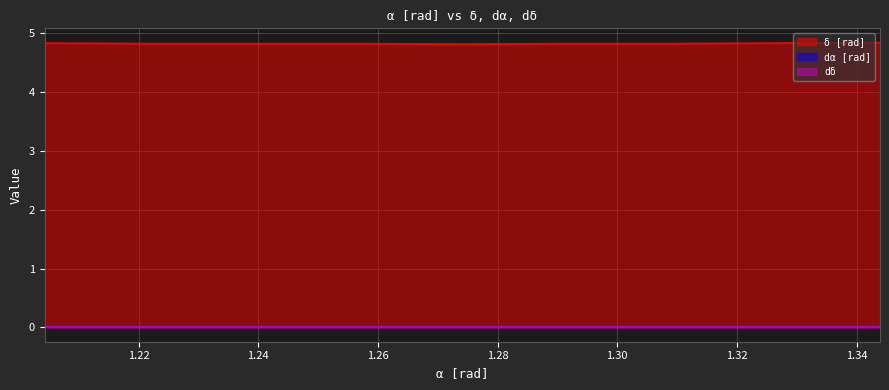

Reading right to left, list all the values displayed in this chart.

δ [rad]: 4.8	4.8	4.8	4.8	4.8	4.8	4.8	4.8	4.8
dα [rad]: 0.0	0.0	0.0	0.0	0.0	0.0	0.0	0.0	0.0
dδ: 0.0	0.0	0.0	0.0	0.0	0.0	0.0	0.0	0.0